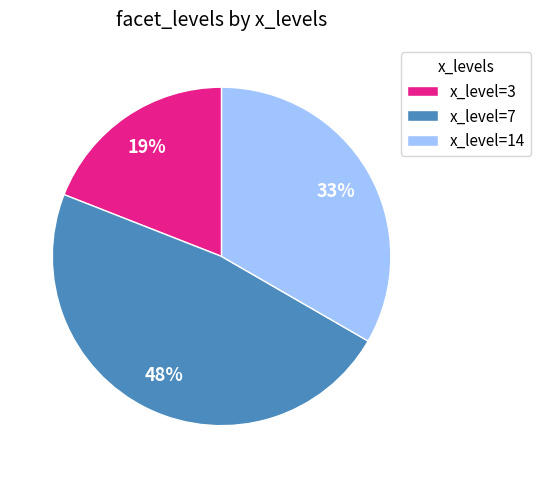

Does any single category account for the majority?

No